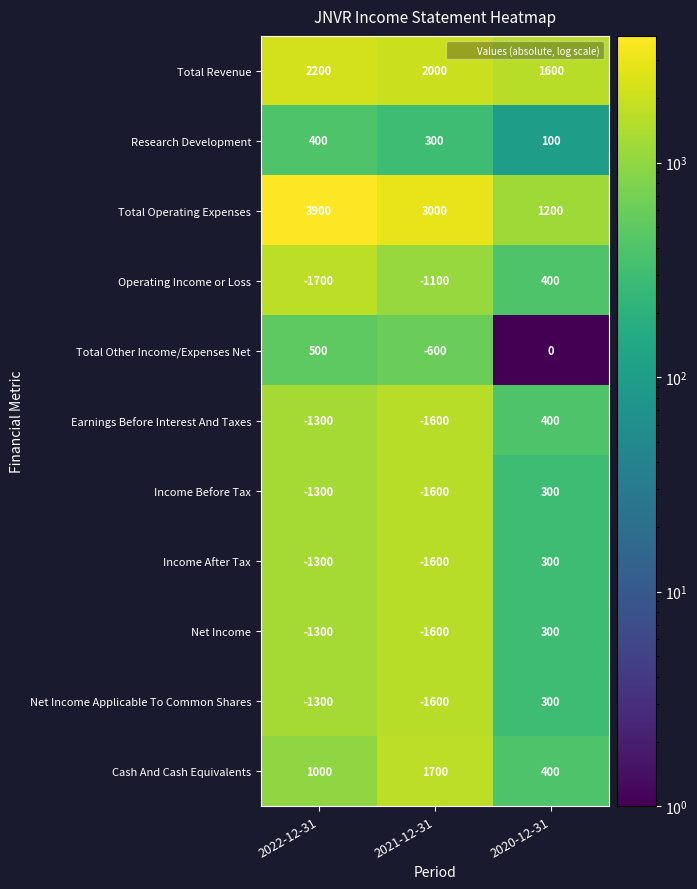

The value of Cash And Cash Equivalents at 2021-12-31 is 1700. True or false?

True